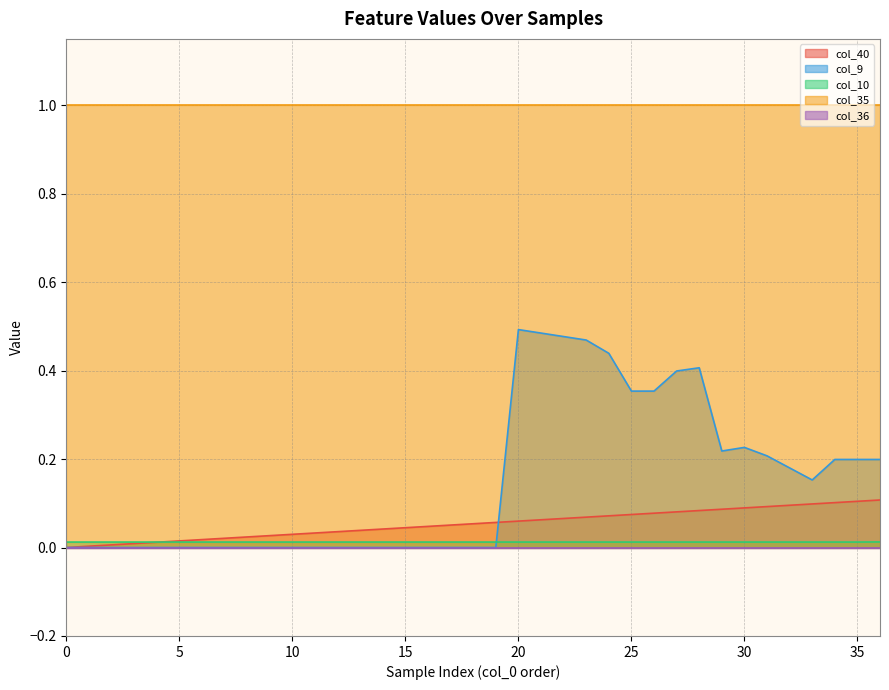

Count the number of categories in the chart.

37